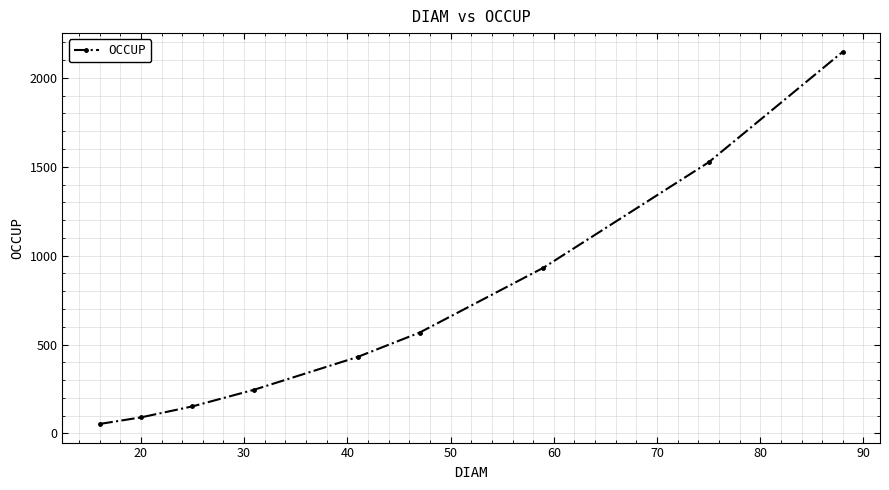

What is the greatest value displayed?

2147